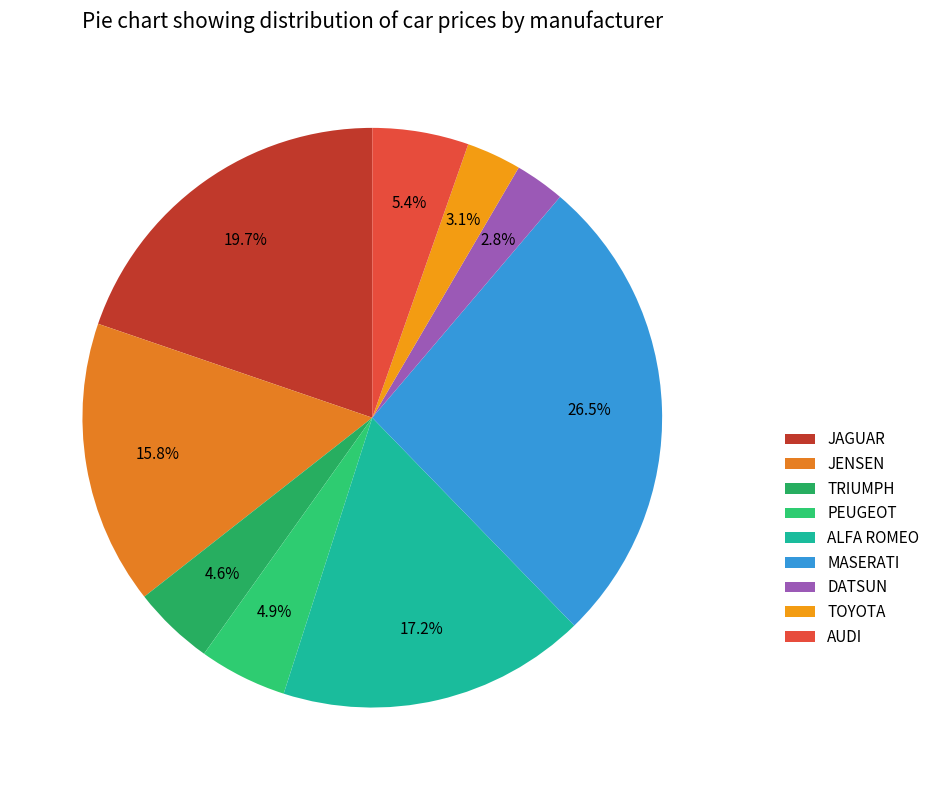

What is the change in value from ALFA ROMEO to MASERATI?

+8765